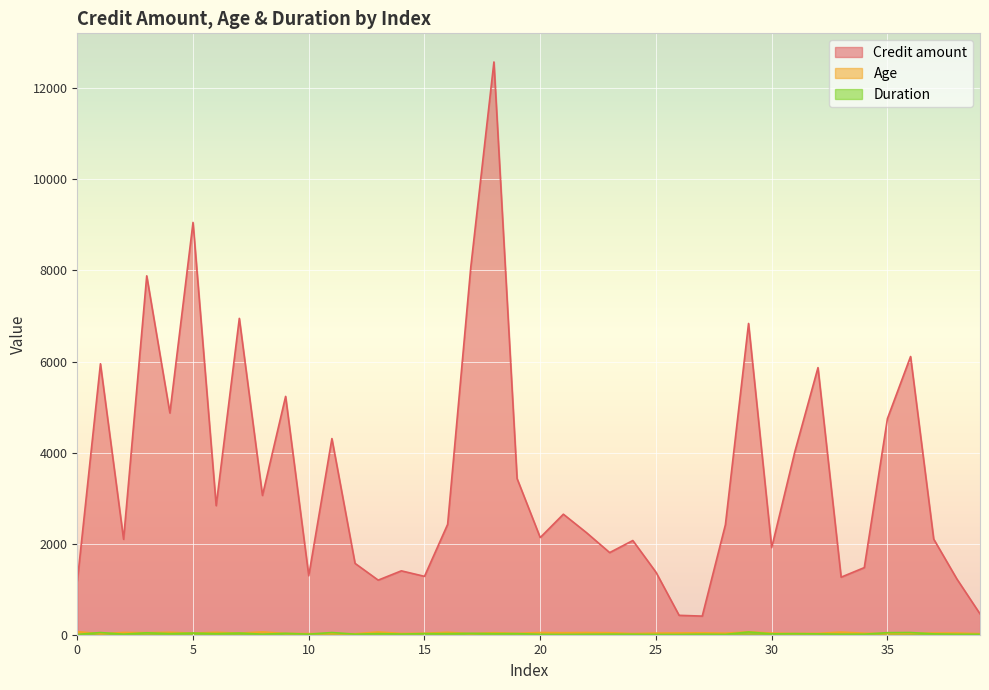

Reading left to right, what are all the values shown in this chart?

Credit amount: 1169	5951	2096	7882	4870	9055	2835	6948	3059	5234	1295	4308	1567	1199	1403	1282	2424	8072	12579	3430	2134	2647	2241	1804	2069	1374	426	409	2415	6836	1913	4020	5866	1264	1474	4746	6110	2100	1225	458
Age: 67	22	49	45	53	35	53	35	61	28	25	24	22	60	28	32	53	25	44	31	48	44	48	44	26	36	39	42	34	63	36	27	30	57	33	25	31	37	37	24
Duration: 6	48	12	42	24	36	24	36	12	30	12	48	12	24	15	24	24	30	24	24	9	6	10	12	10	6	6	12	7	60	18	24	18	12	12	45	48	18	10	9